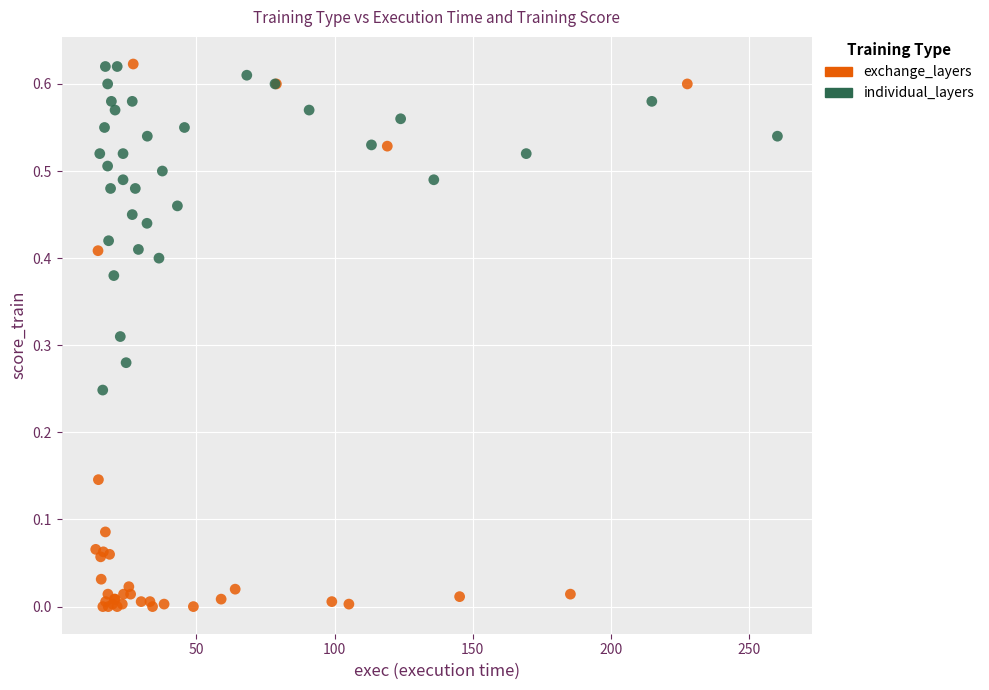

Which series reaches the minimum Y coordinate?

exchange_layers